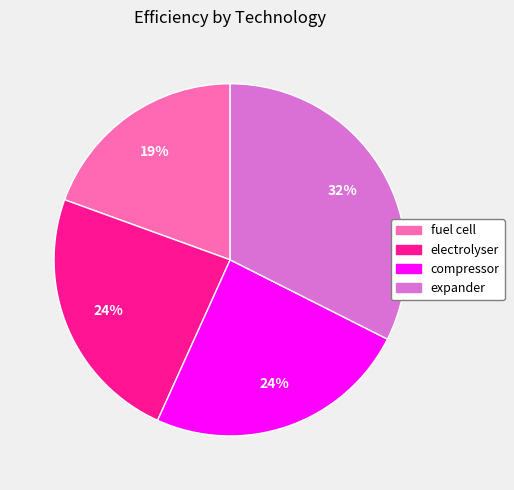

Is the sum of fuel cell and expander greater than half?

Yes